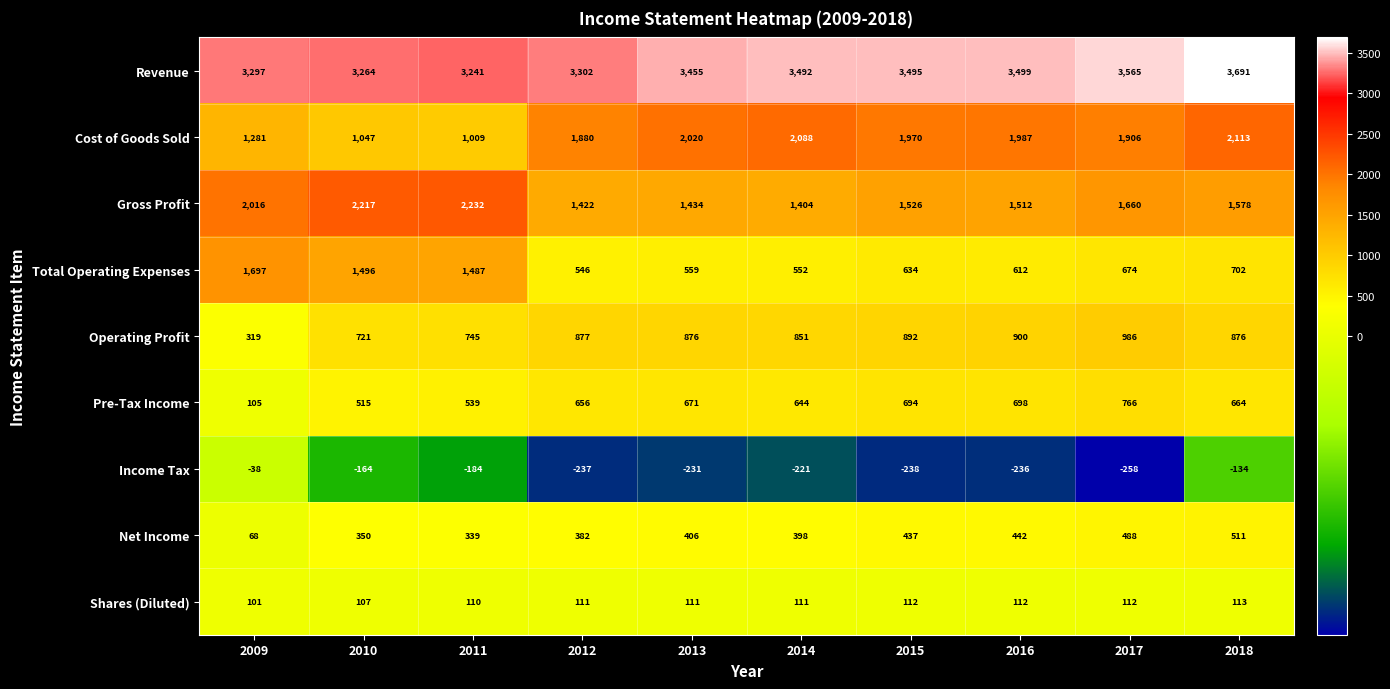

Rank the series by their maximum value, from lowest to highest.

Income Tax, Shares (Diluted), Net Income, Pre-Tax Income, Operating Profit, Total Operating Expenses, Cost of Goods Sold, Gross Profit, Revenue